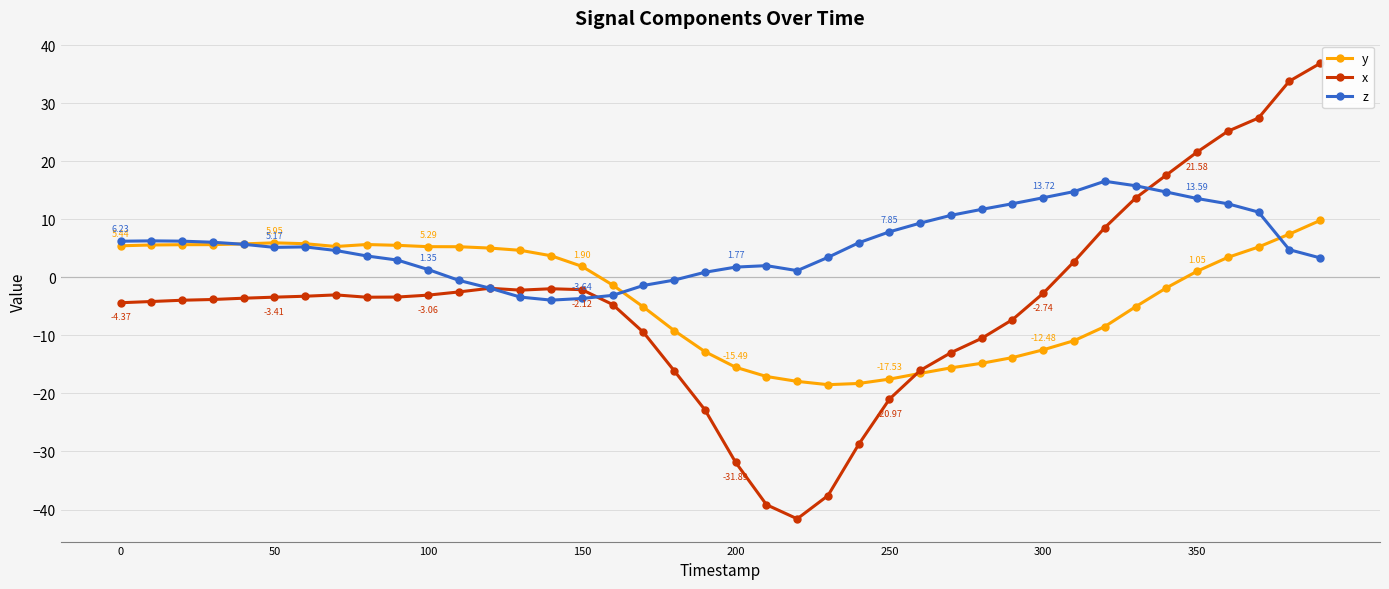

Which series has the largest range (max minus min)?

x